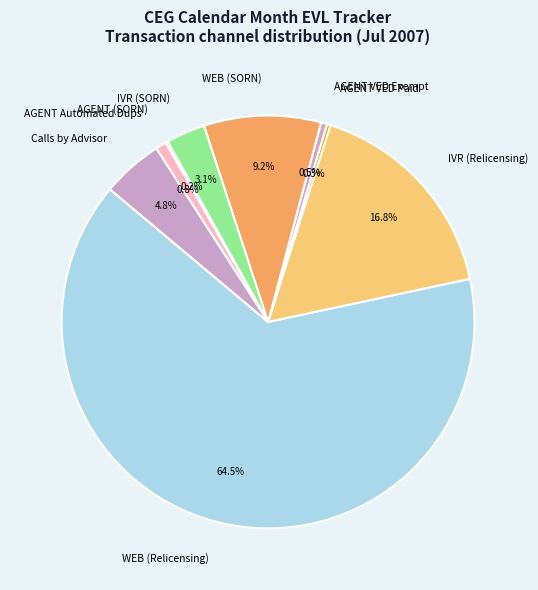

Is there a majority slice in this chart?

Yes